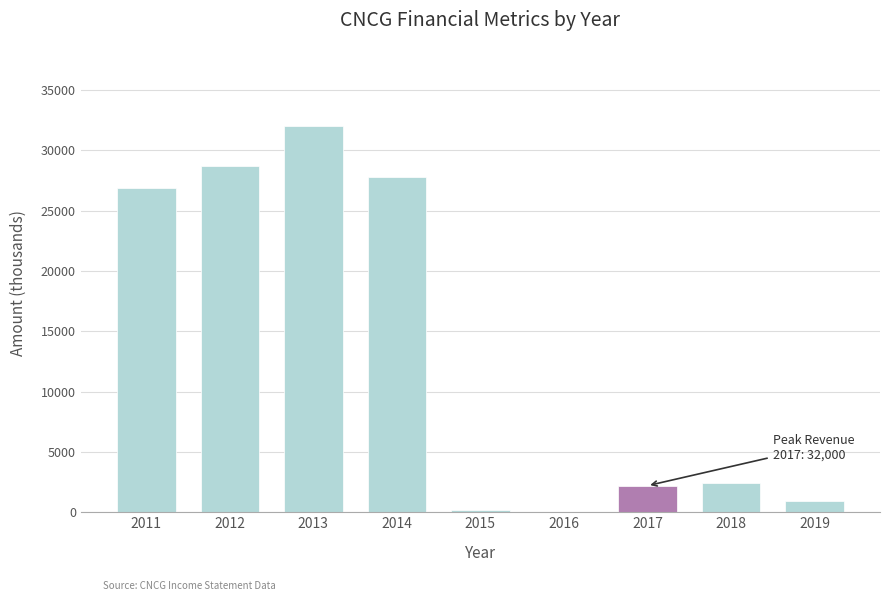

Reading left to right, extract all data points from this chart.

2011=26900	2012=28700	2013=32000	2014=27800	2015=200	2016=0	2017=2200	2018=2400	2019=900